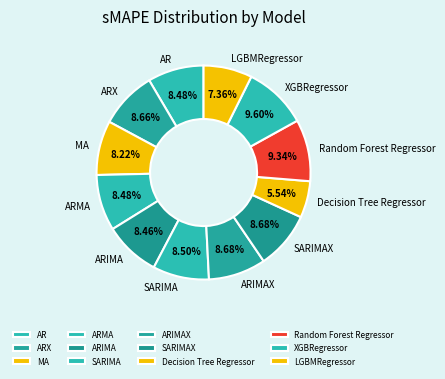

What percentage is NOT represented by Decision Tree Regressor?

94.5%